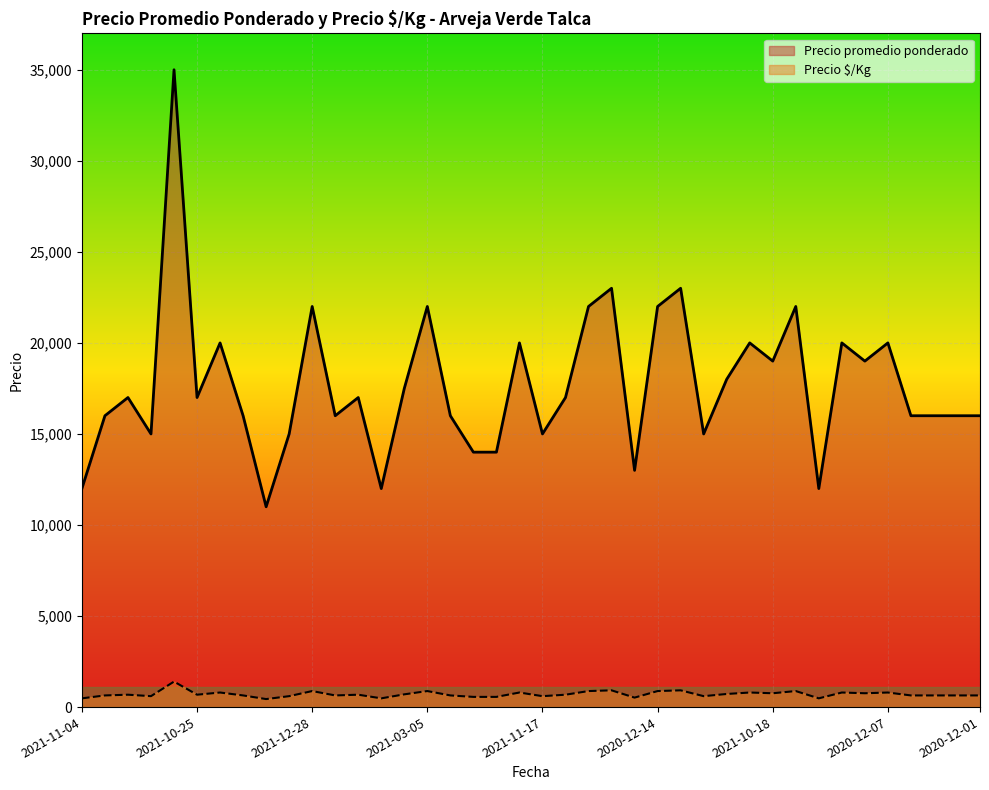

In Precio $/Kg, how many points are higher than both neighbors (excluding endpoints)?

13